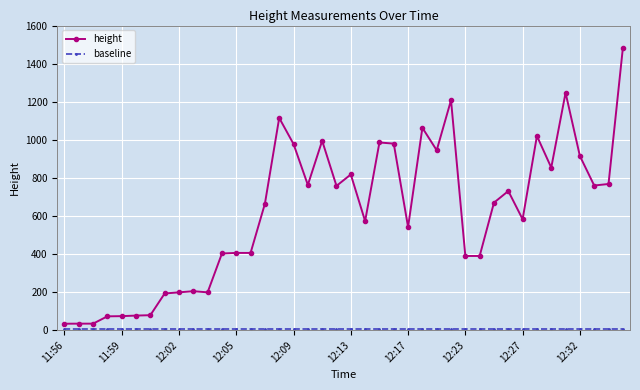

What is the difference between the second highest and second lowest values in the height series?

1212.4